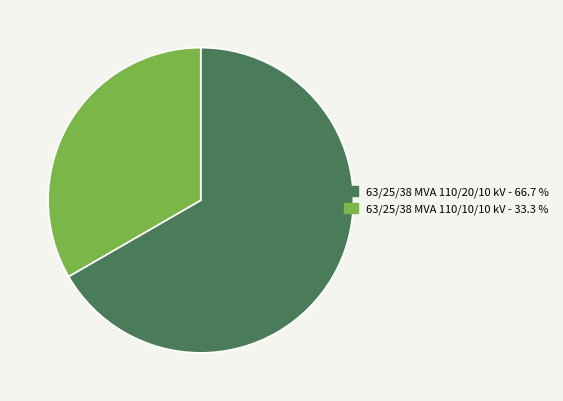

What is the ratio of the value at 63/25/38 MVA 110/20/10 kV to the value at 63/25/38 MVA 110/10/10 kV?

2.0